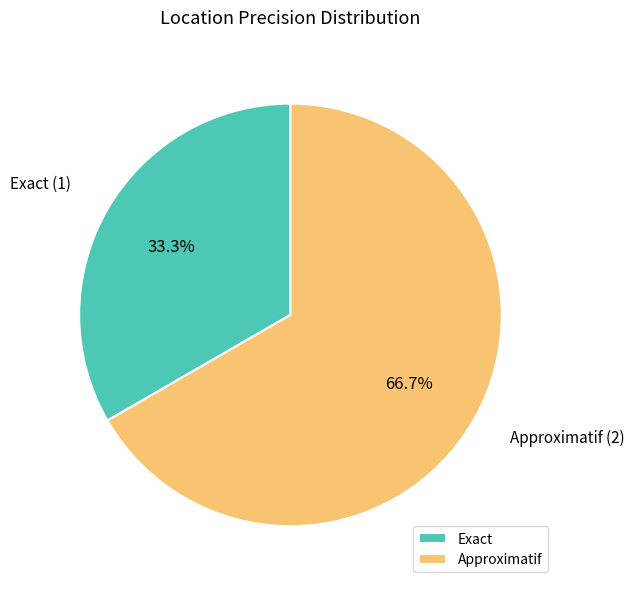

What percentage do Approximatif and Exact together represent?

100.0%